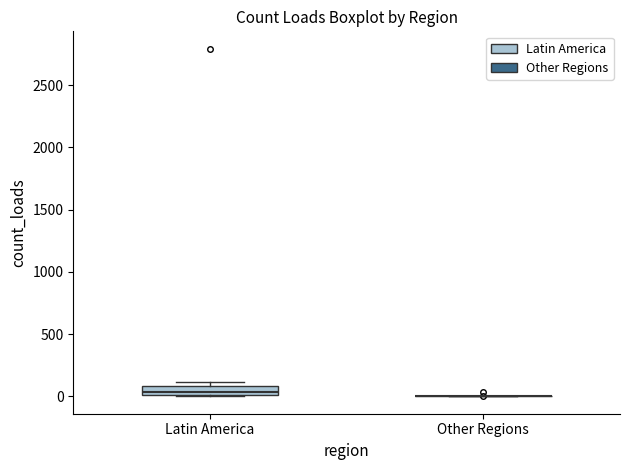

Which box is the tallest, from its lower edge to its upper edge?

Latin America